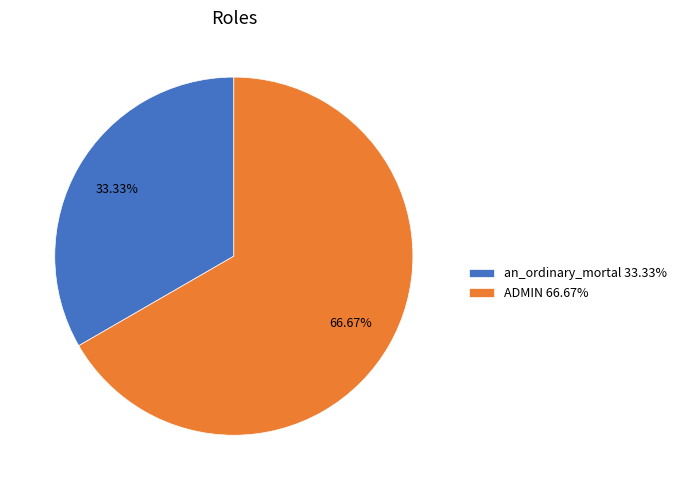

What is the majority slice?

ADMIN